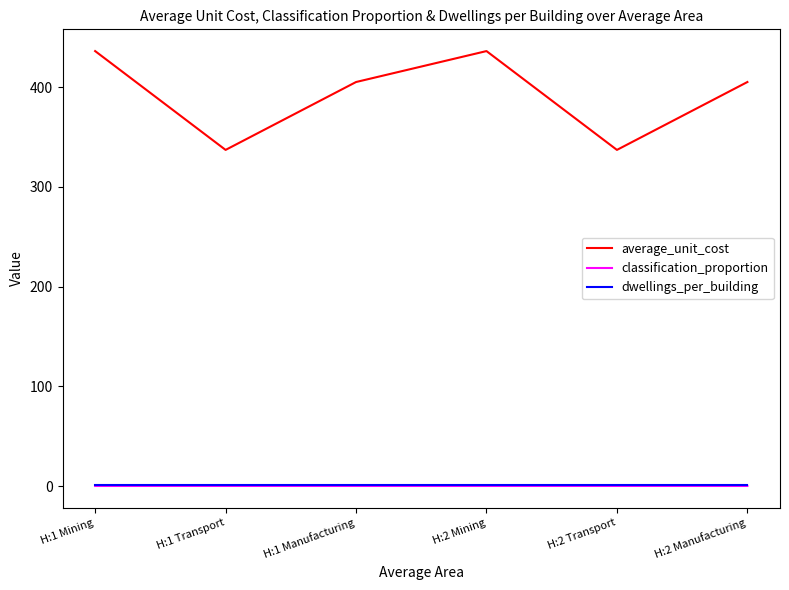

What are all the series names shown in the legend?

average_unit_cost, classification_proportion, dwellings_per_building